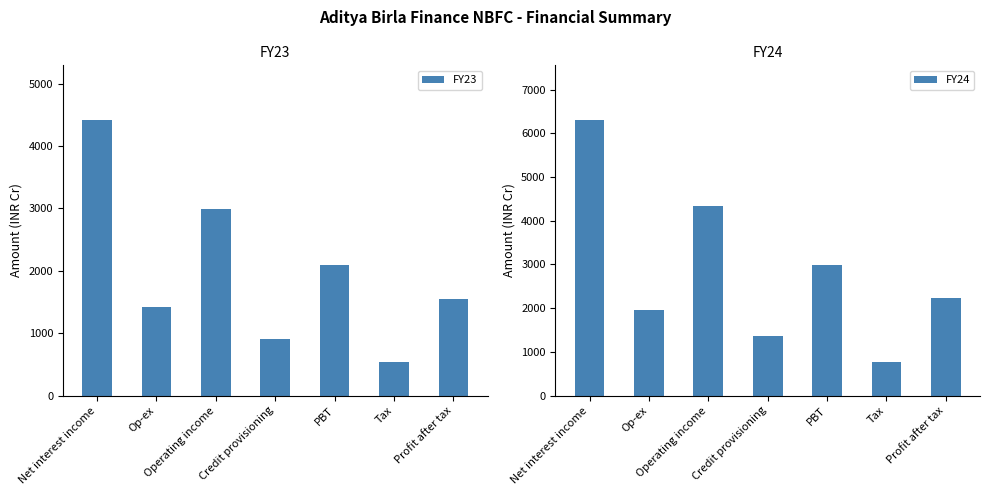

Reading left to right, transcribe all the data shown in this chart.

FY23: 4410	1417	2993	903	2090	536	1554
FY24: 6296	1957	4339	1352	2987	766	2221